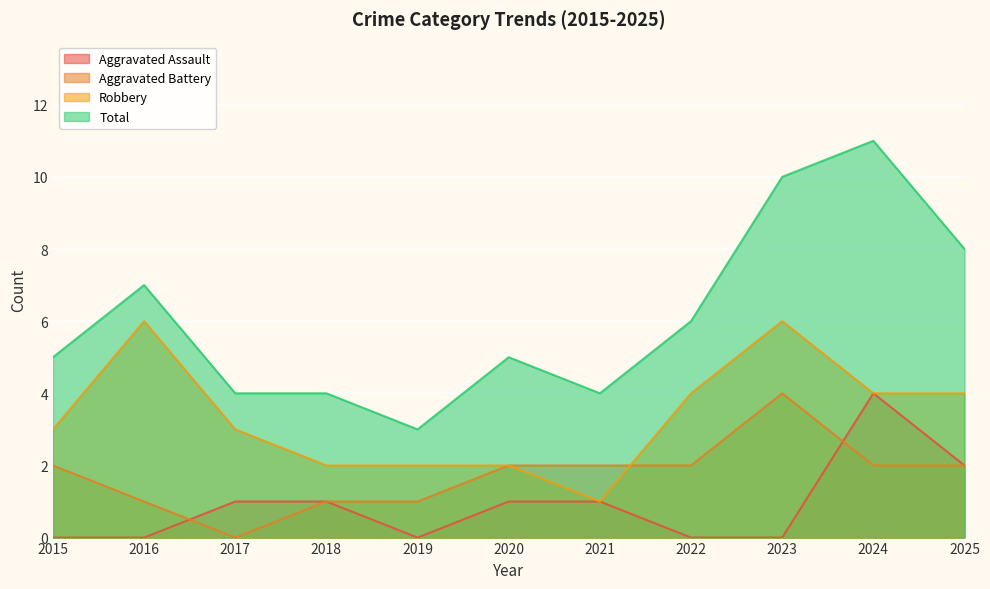

Where is the first local maximum for Total?

2016